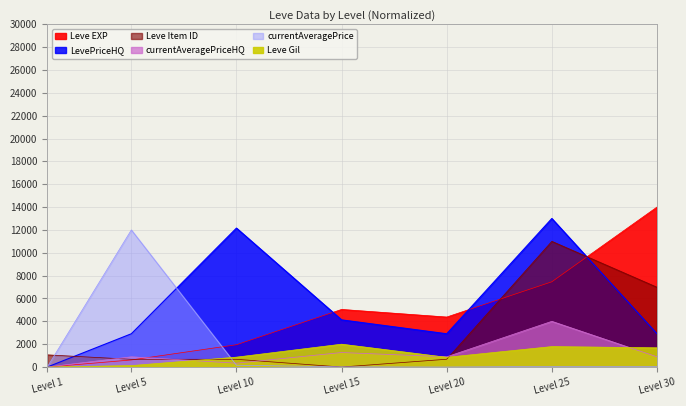

What is the sum of all Leve EXP values?

33449.8